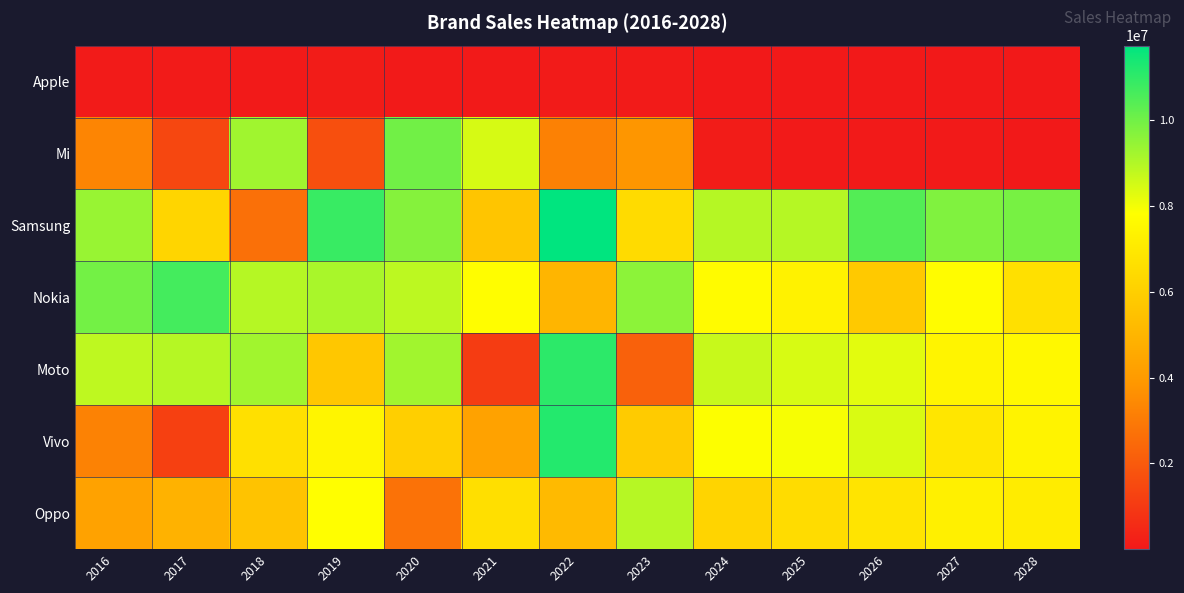

What is the total value across all series at 2028?

38616758.6